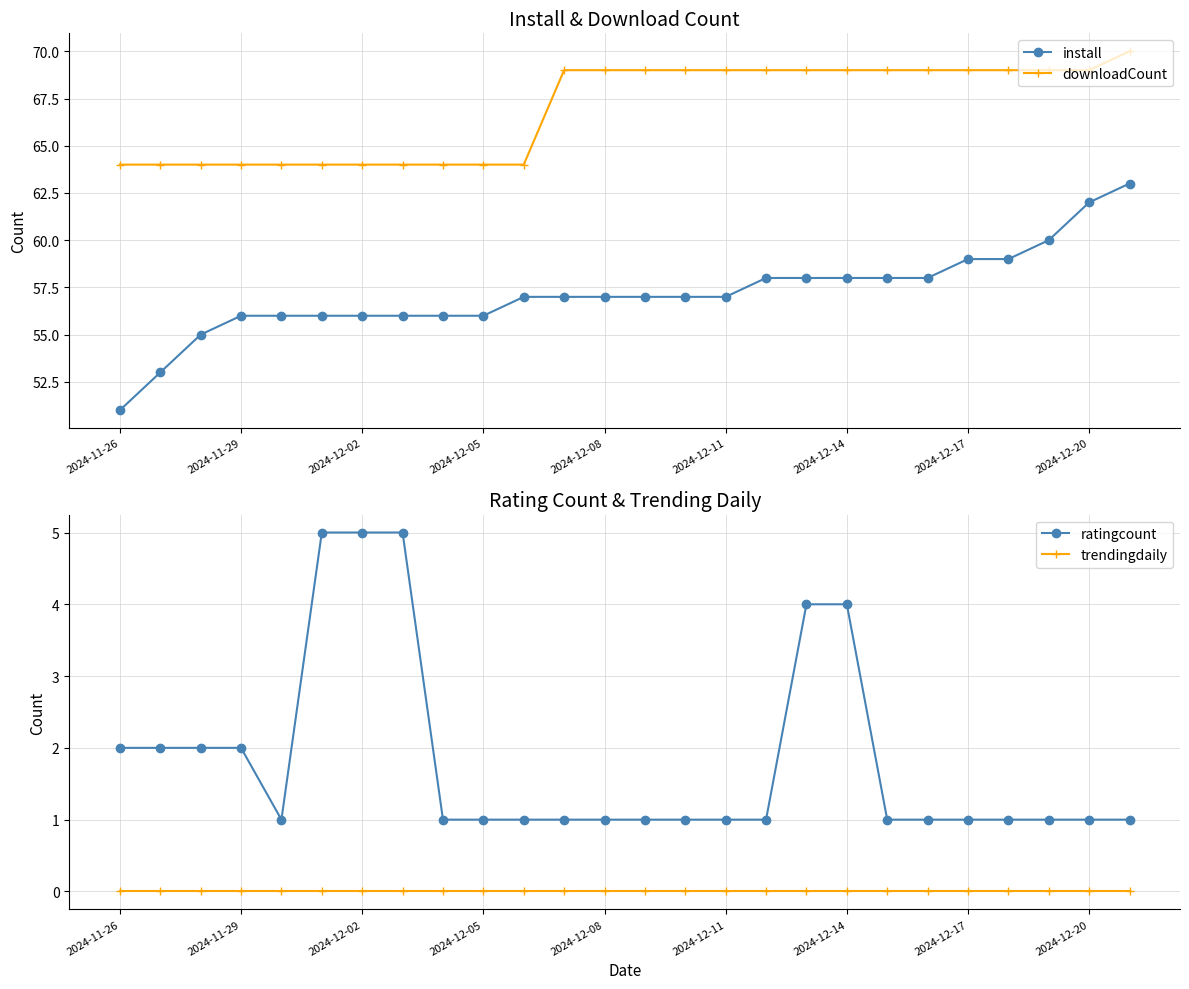

Reading right to left, transcribe all the data shown in this chart.

install: 63	62	60	59	59	58	58	58	58	58	57	57	57	57	57	57	56	56	56	56	56	56	56	55	53	51
downloadCount: 70	69	69	69	69	69	69	69	69	69	69	69	69	69	69	64	64	64	64	64	64	64	64	64	64	64
ratingcount: 1	1	1	1	1	1	1	4	4	1	1	1	1	1	1	1	1	1	5	5	5	1	2	2	2	2
trendingdaily: 0	0	0	0	0	0	0	0	0	0	0	0	0	0	0	0	0	0	0	0	0	0	0	0	0	0